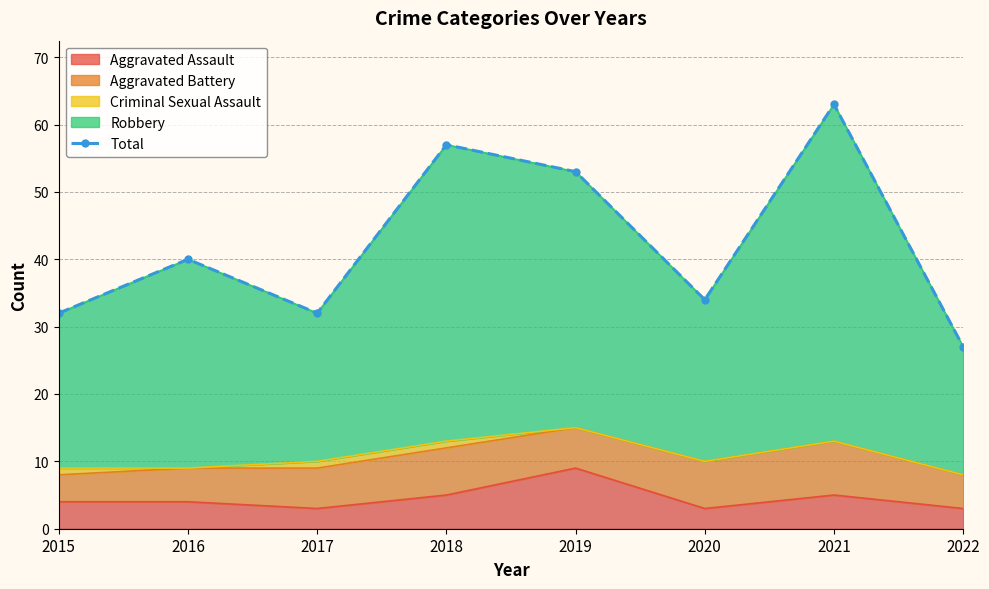

What is the difference between the maximum and minimum values?

36